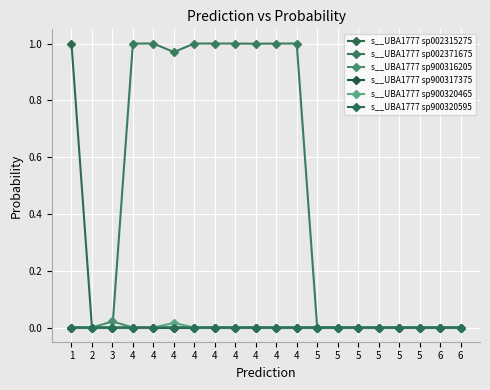

Is this an area chart (filled region under the line)?

No